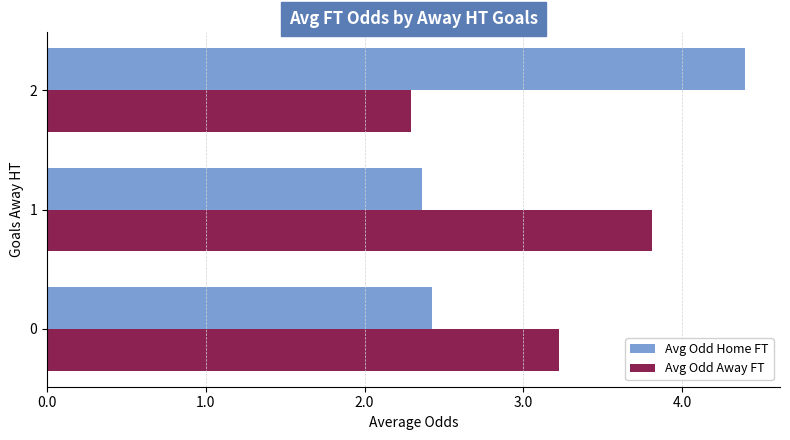

Which series has the widest spread of values?

Avg Odd Home FT